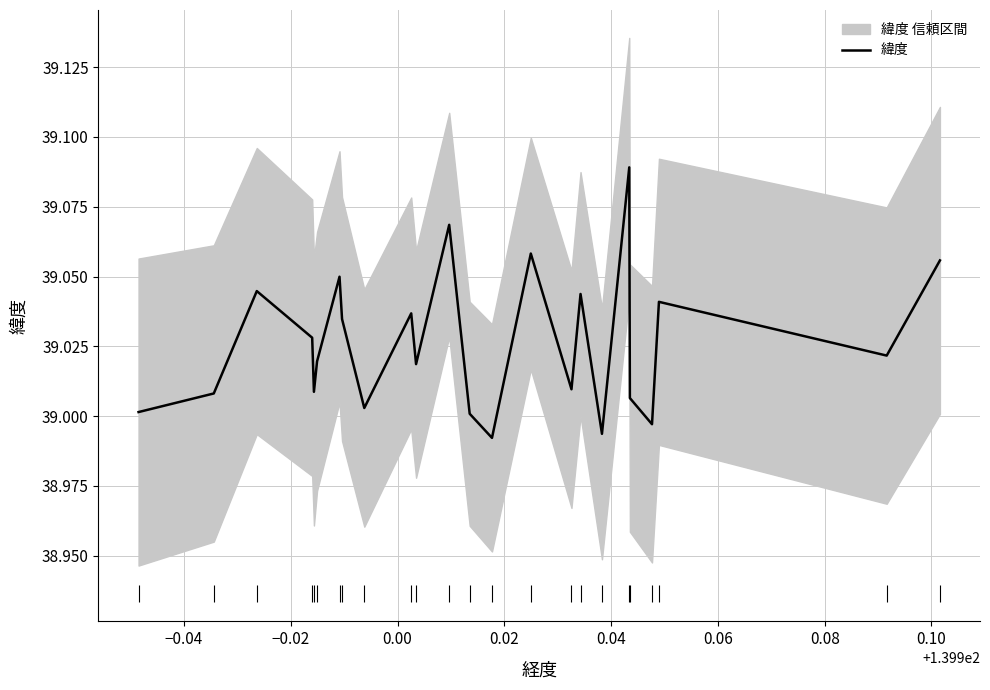

Is it true that the value at 17 is 61.1?

False